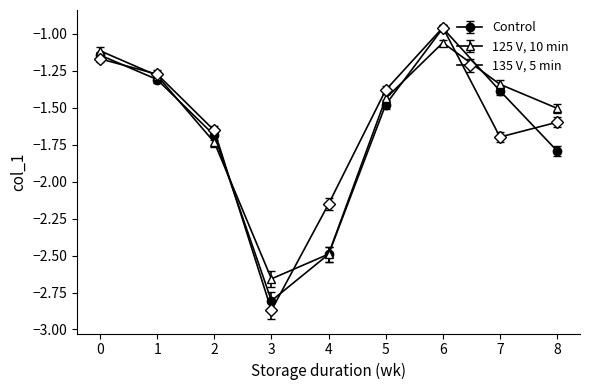

What is the sum of the Control values at 1 and 2?

-3.0